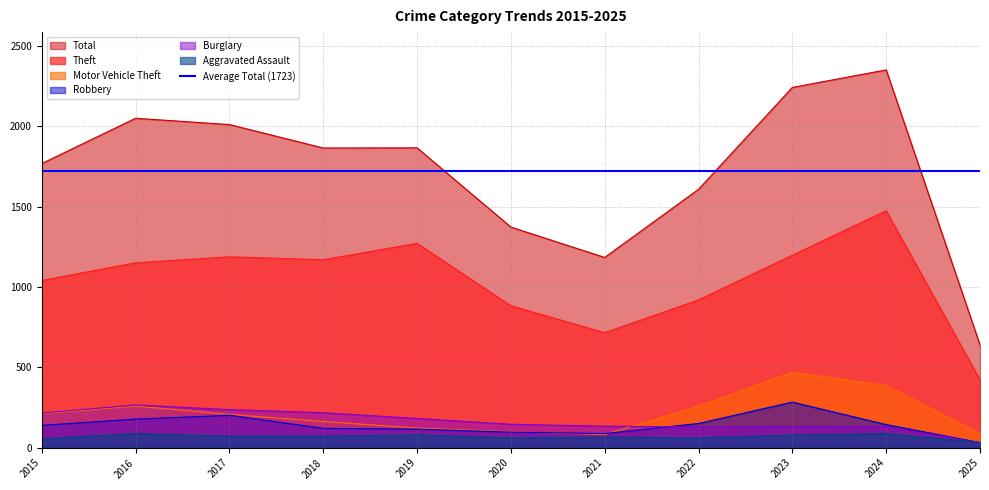

Is it true that Theft equals 1272 at 2019?

True